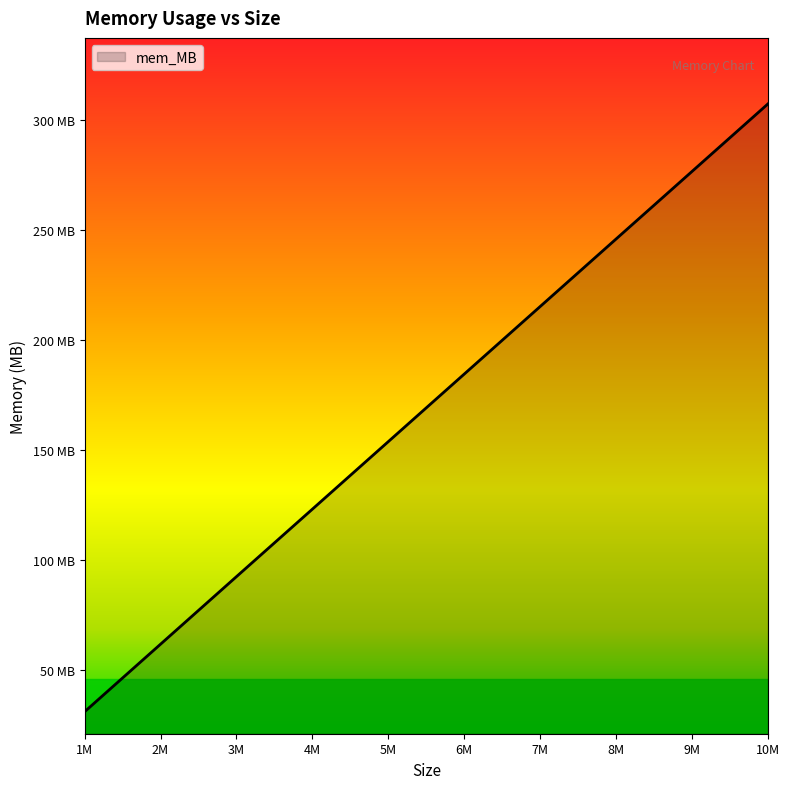

Is this an area chart (filled region under the line)?

Yes